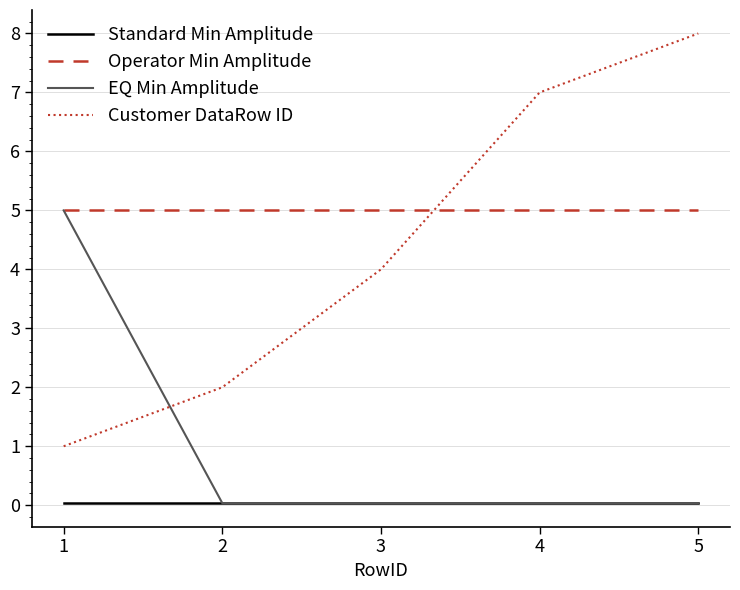

Which series ends up on top after the final intersection of Customer DataRow ID and Operator Min Amplitude?

Customer DataRow ID